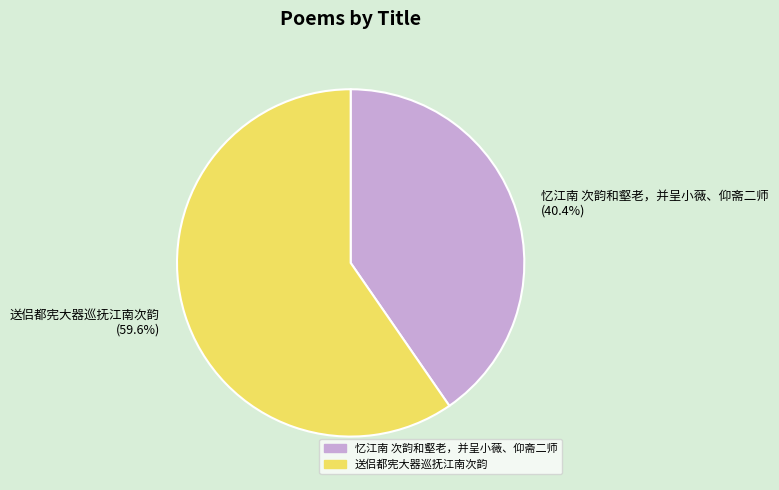

Rank the categories by value from highest to lowest.

送侣都宪大器巡抚江南次韵, 忆江南 次韵和壑老，并呈小薇、仰斋二师